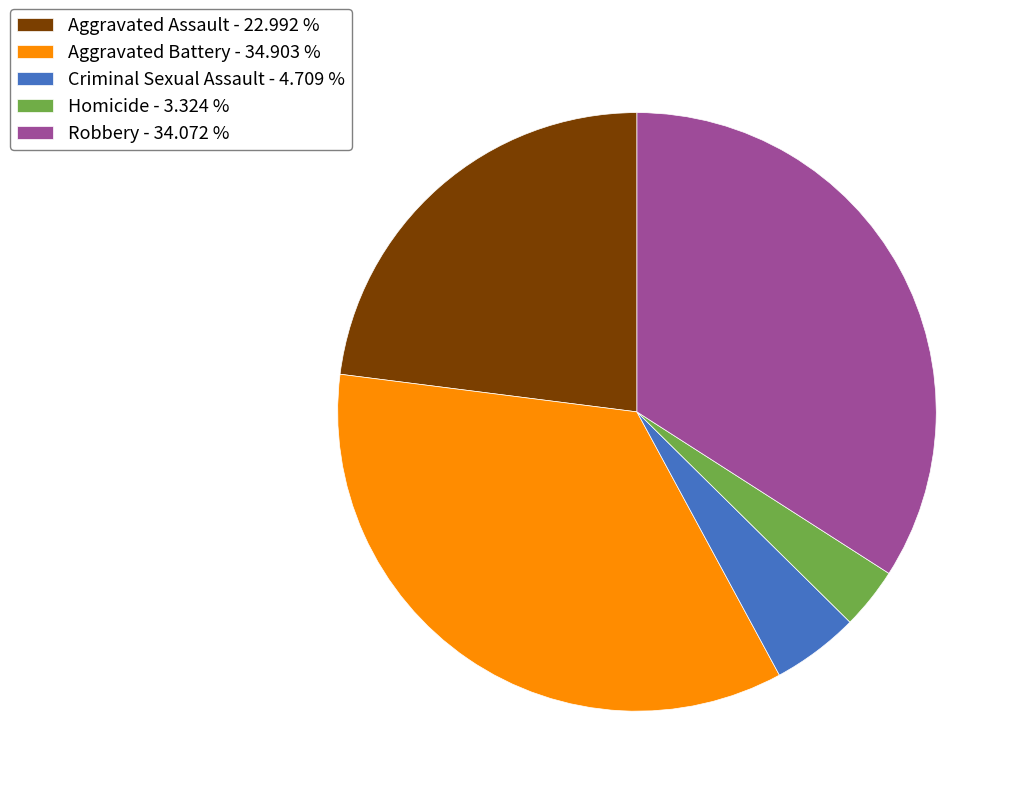

Between Criminal Sexual Assault and Aggravated Battery, which is larger?

Aggravated Battery